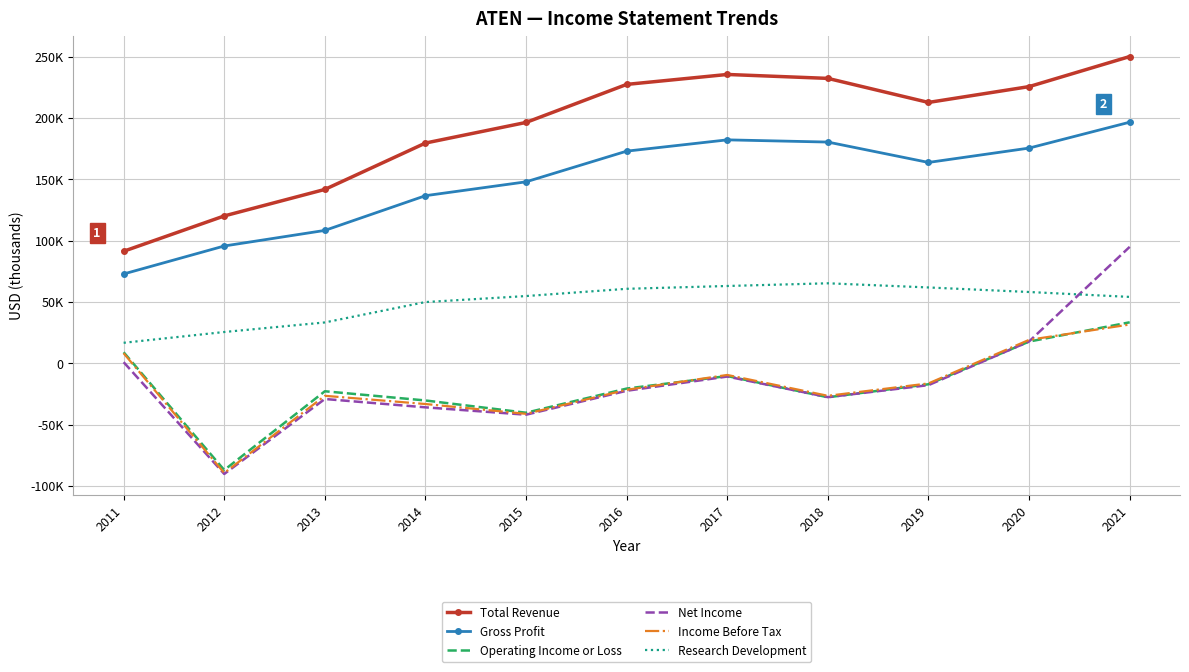

Is it true that Operating Income or Loss equals -18168 at 2014?

False